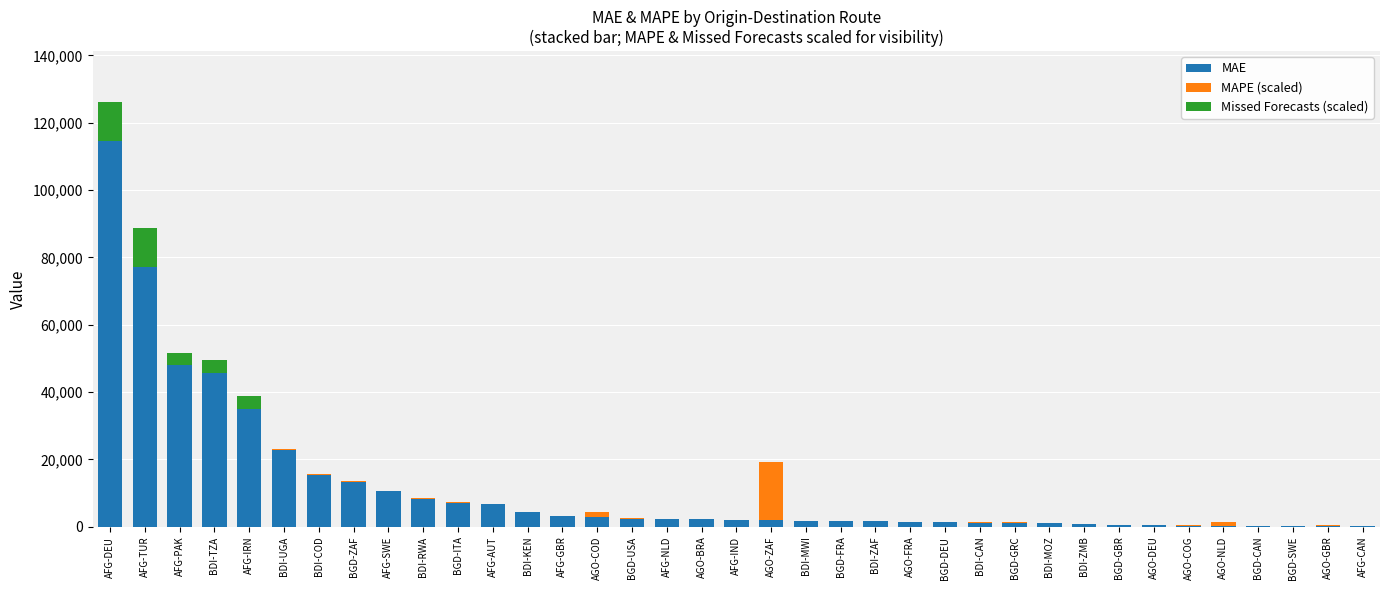

Is it true that MAPE (scaled) equals 60.9 at BDI-UGA?

False